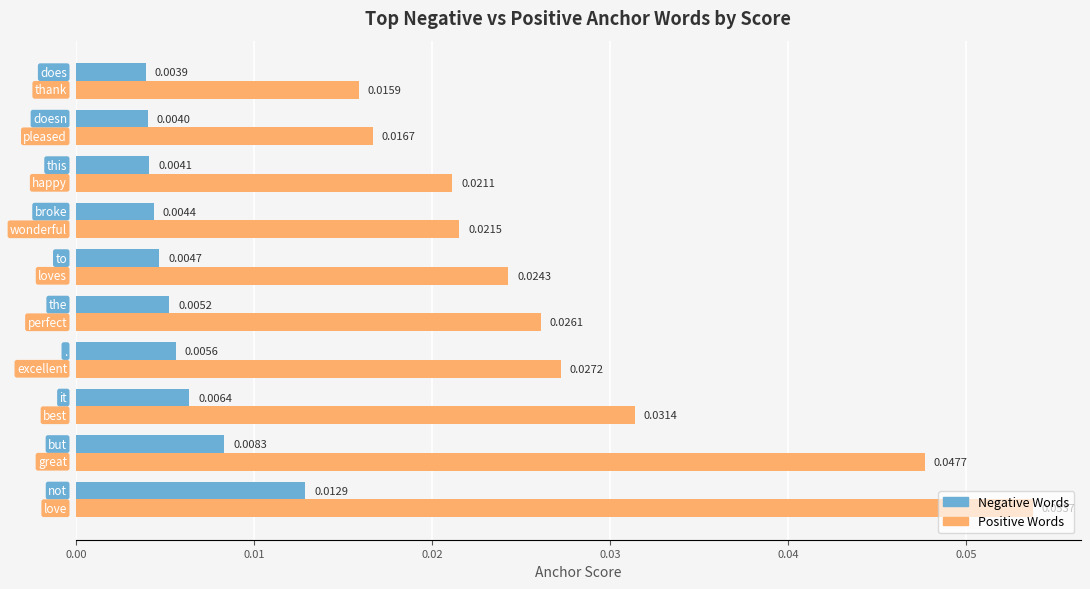

Which series has the widest spread of values?

Positive Words